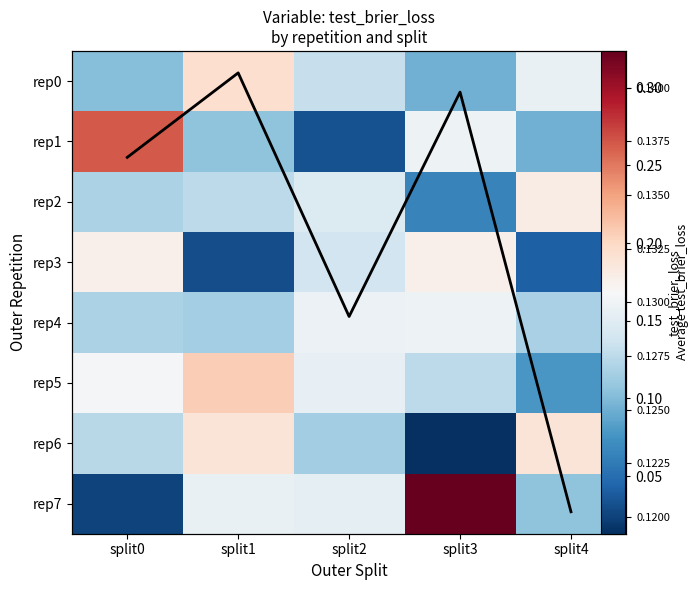

Count the rep4 values in the range 0 to 1.

5